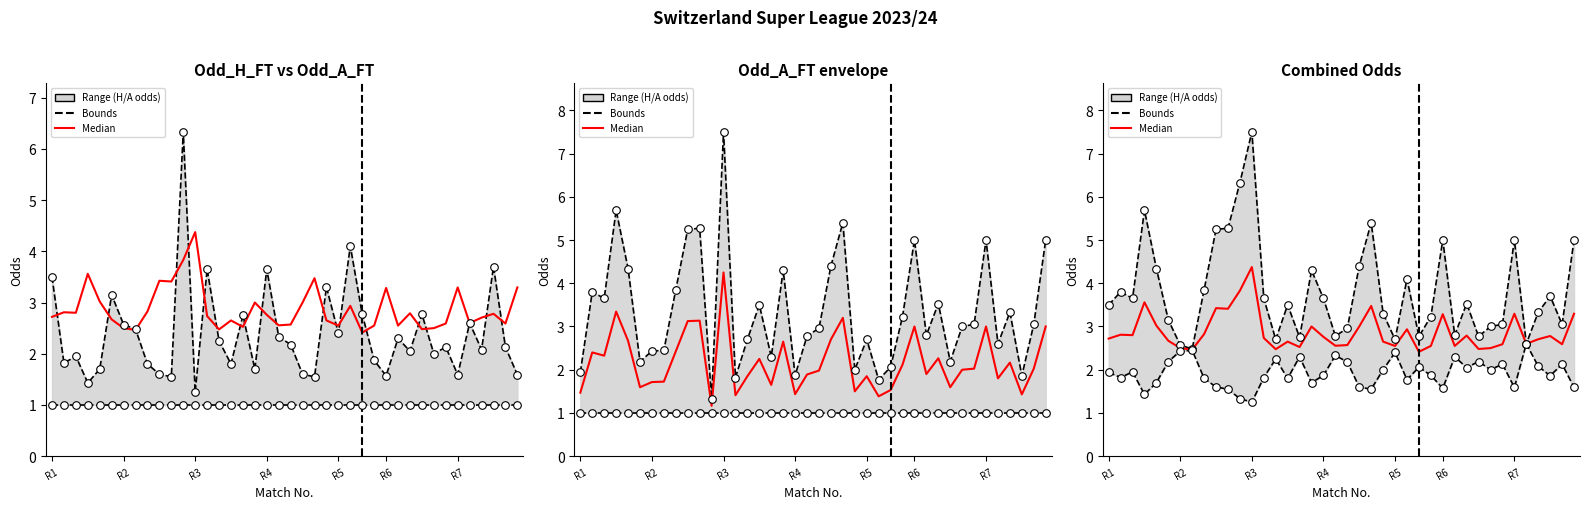

At how many categories does at least one series exceed 7?

1